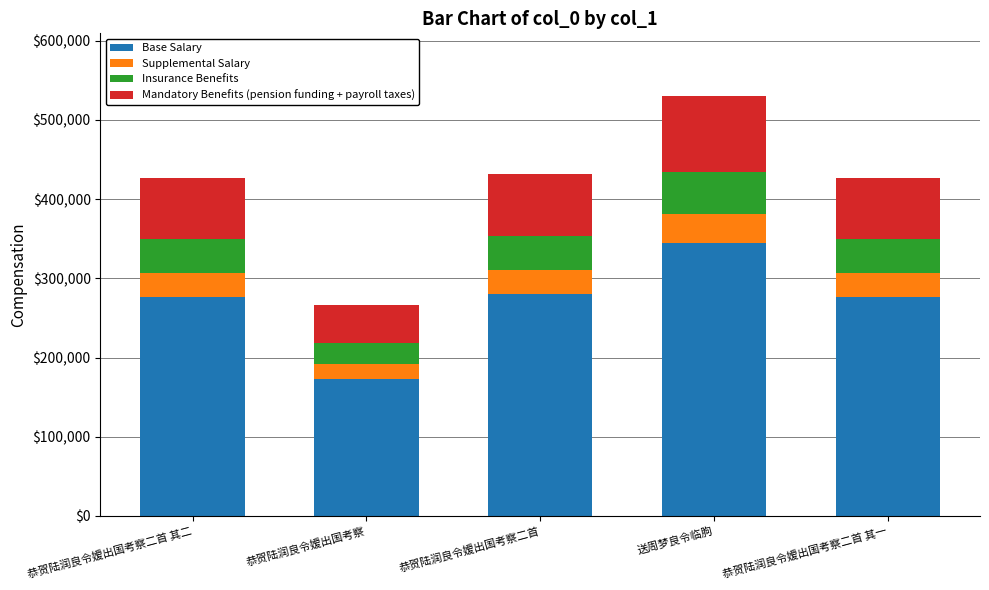

At which label does Base Salary reach its peak?

送周梦良令临朐